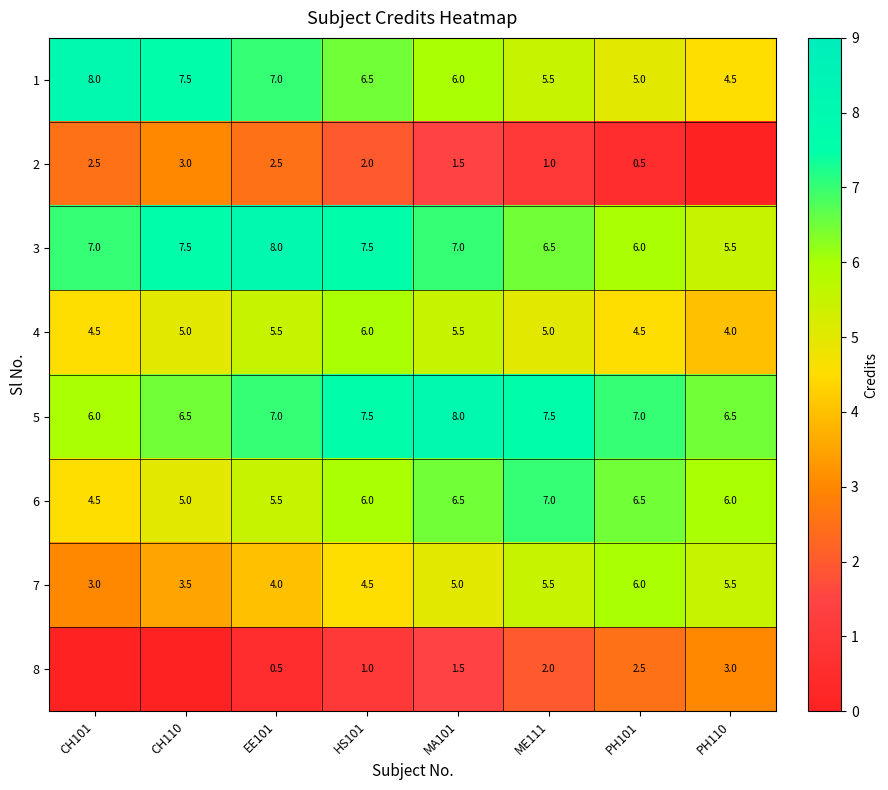

Which label corresponds to the smallest value in the chart?

PH110